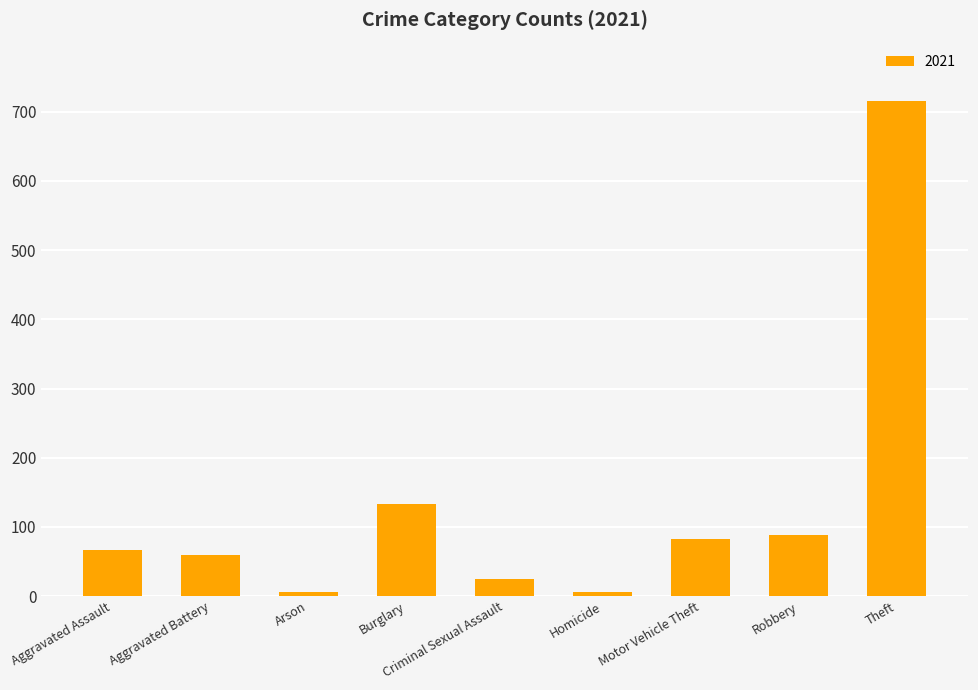

How many bars are there in total?

9